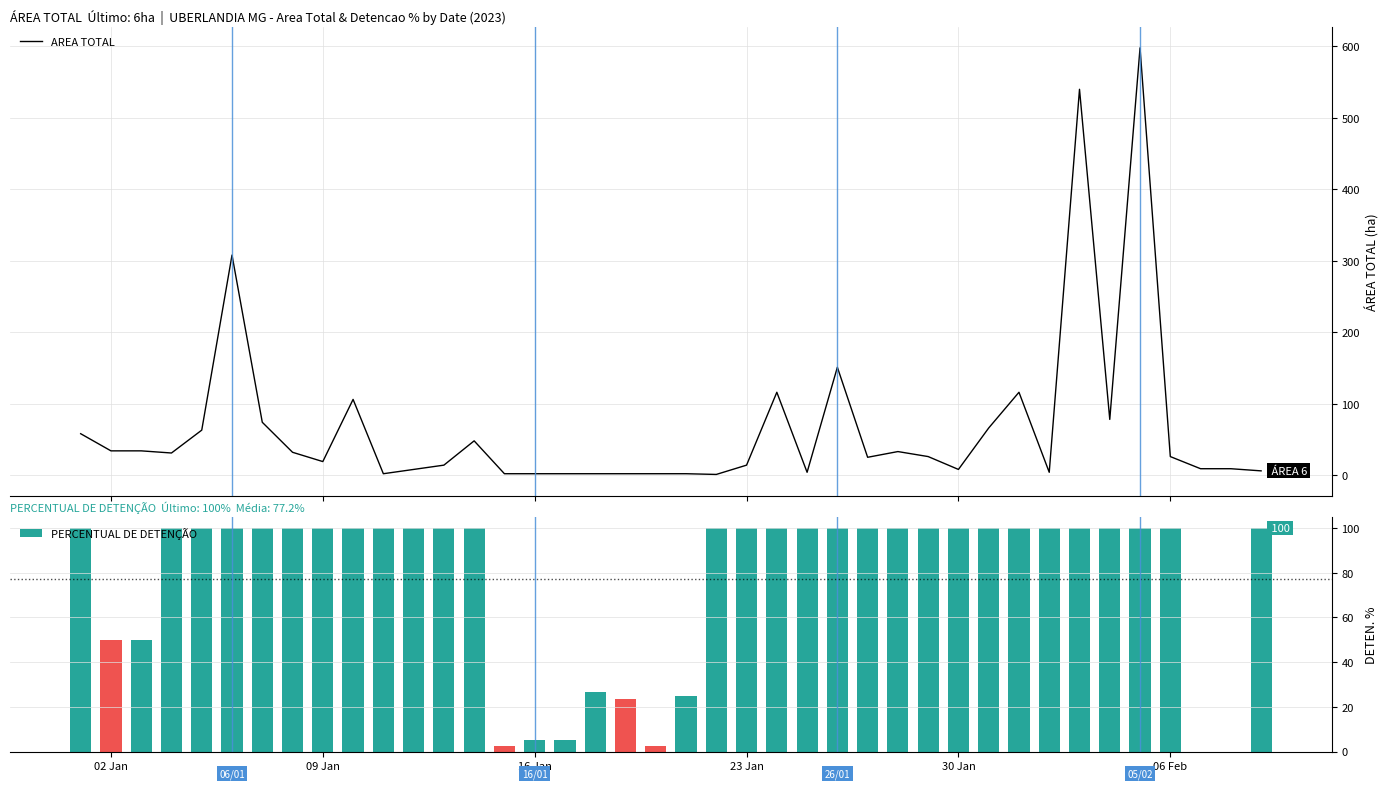

What is the highest value of the AREA TOTAL series?

598